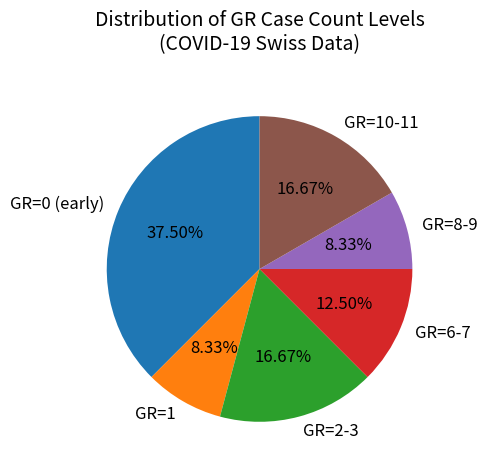

Does GR=1 represent more than half of the total?

No